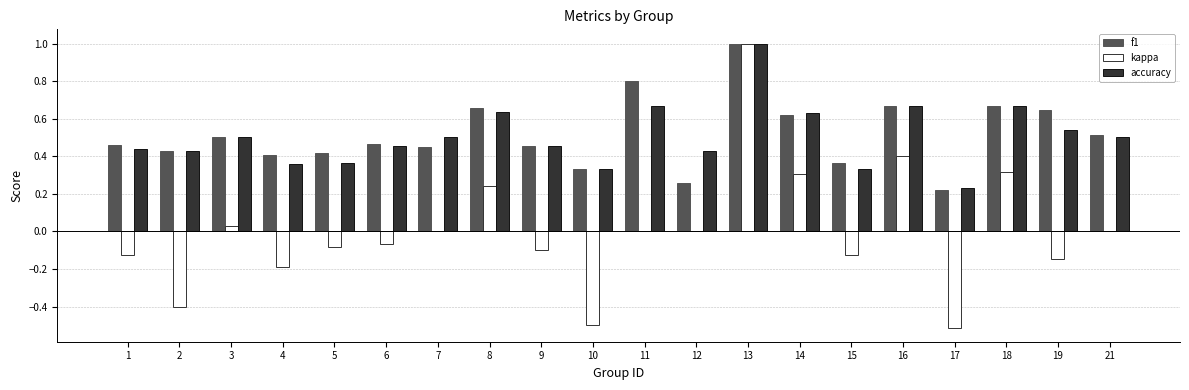

Which series has the widest spread of values?

kappa